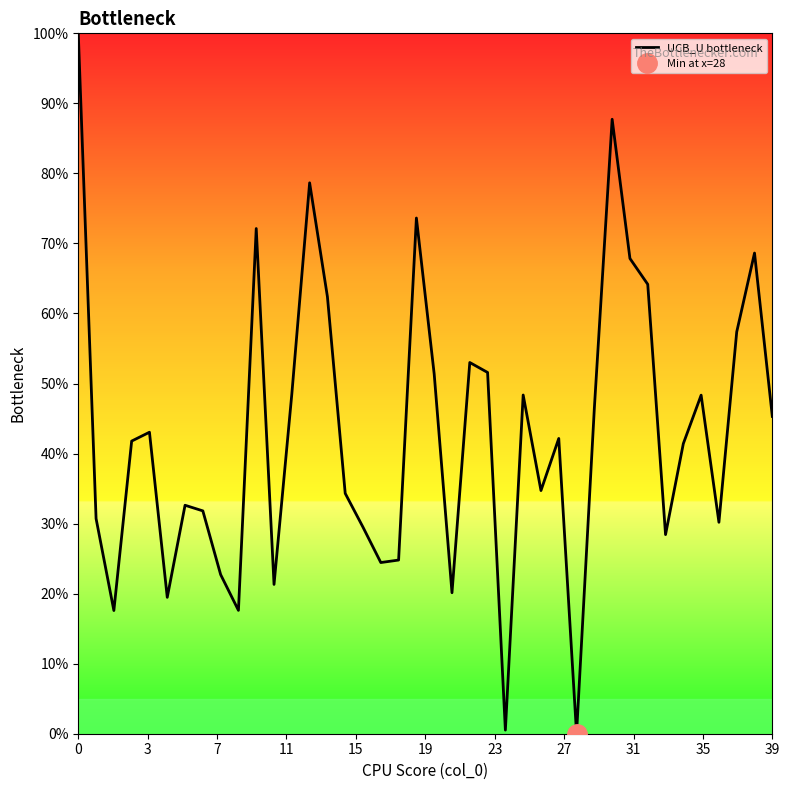

What is the value of the 25th point from the left?

0.5